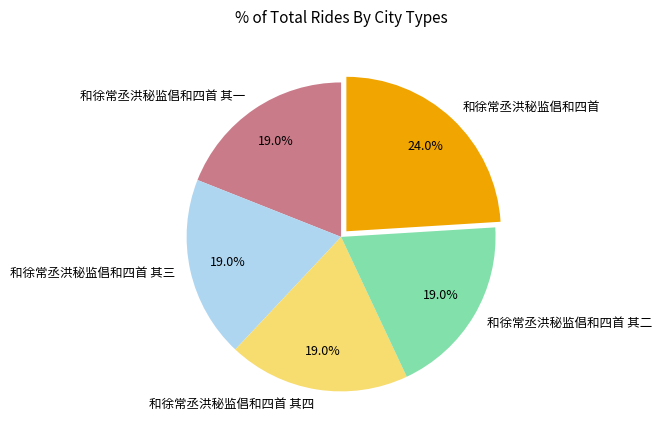

Count the number of slices in the pie.

5